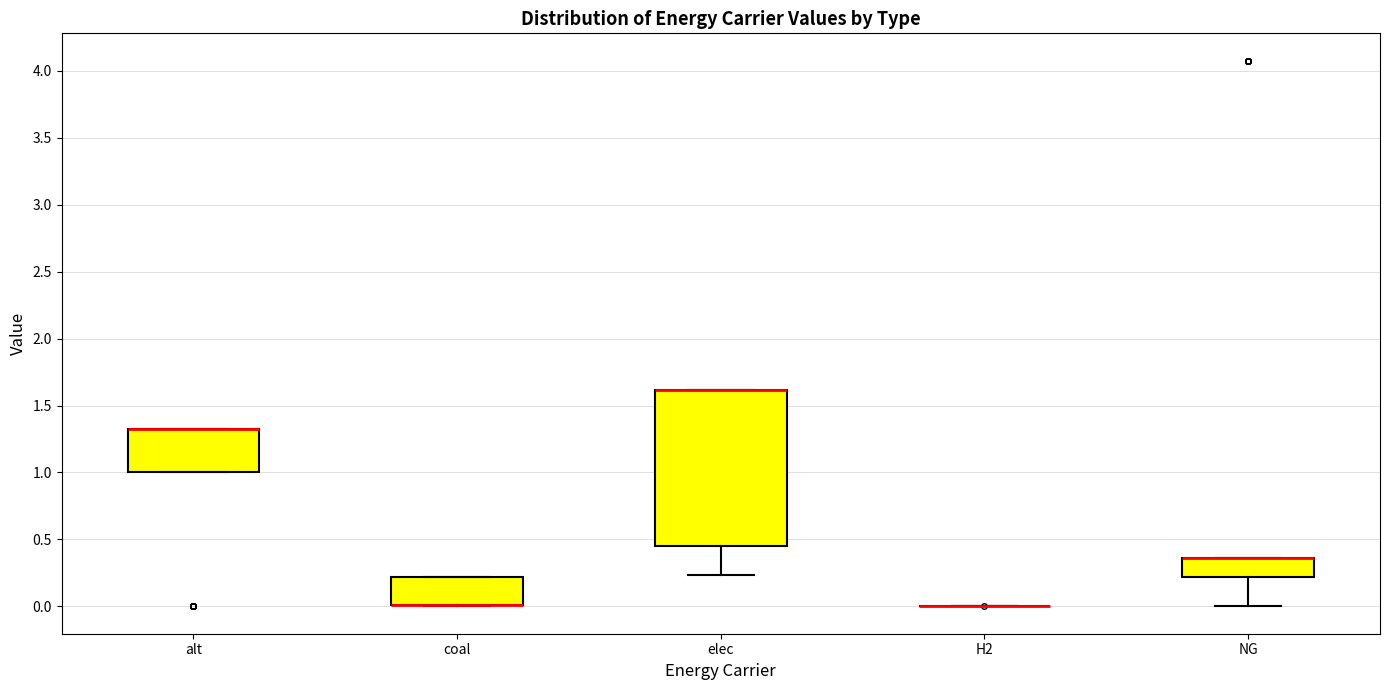

Where is the lower edge of the box for coal on the y-axis? The values are not printed on the chart, so give them approximately, as read against the axis.

0.00